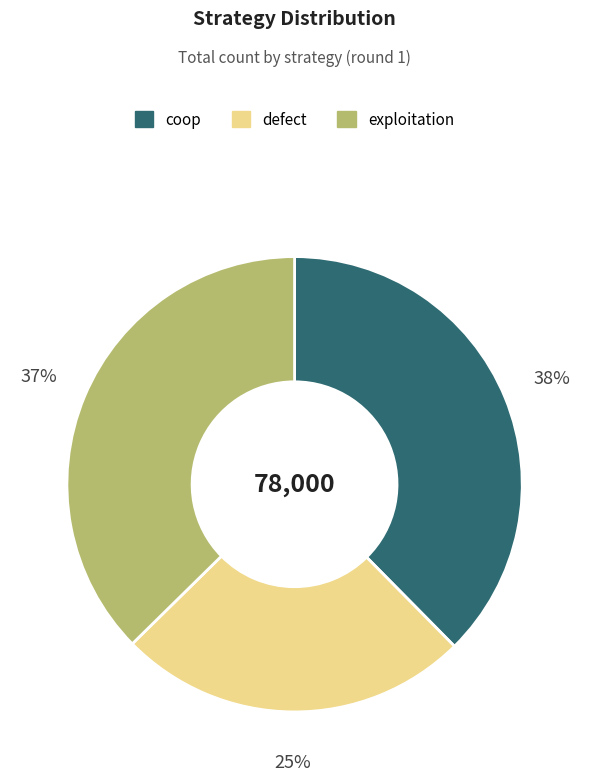

To the nearest percent, what portion does defect represent?

25%